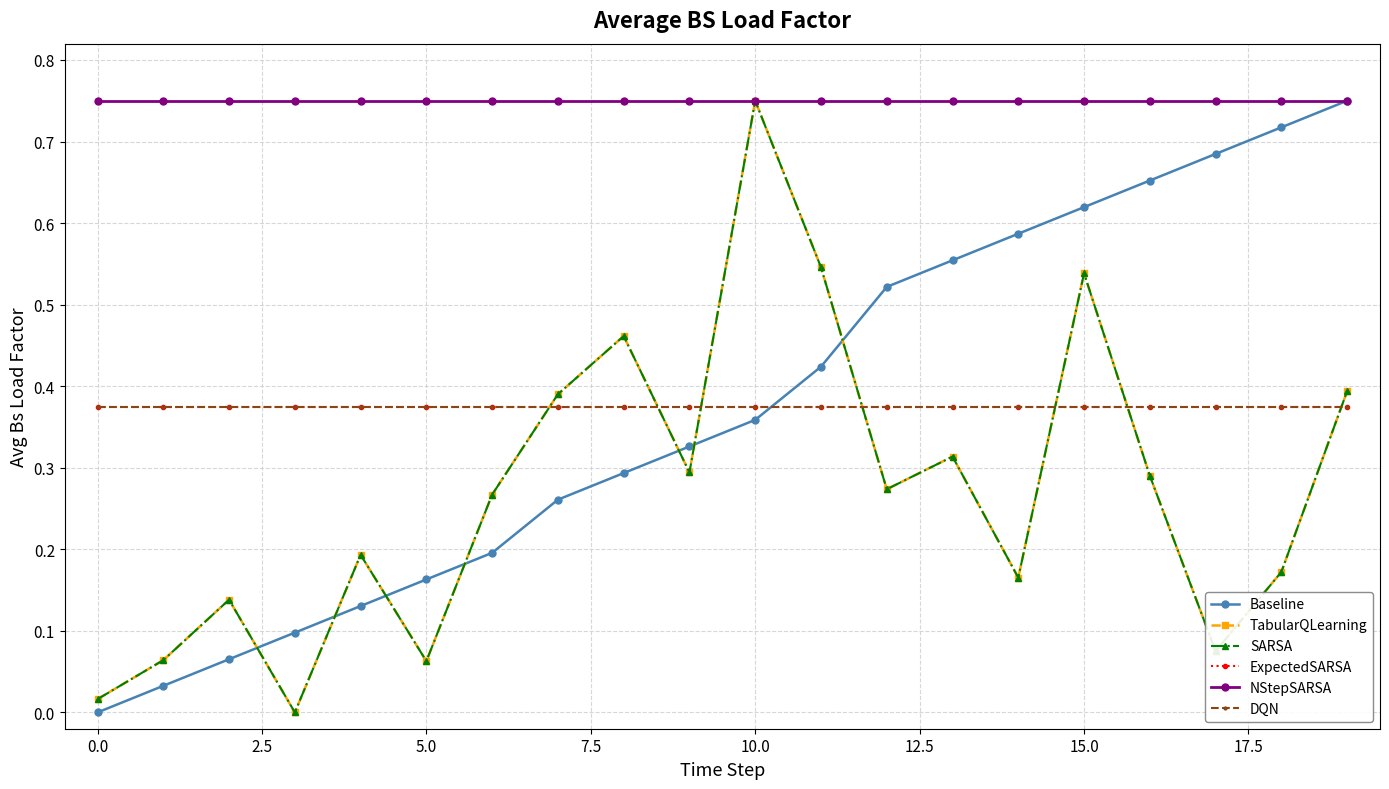

How many lines are shown in the chart?

6